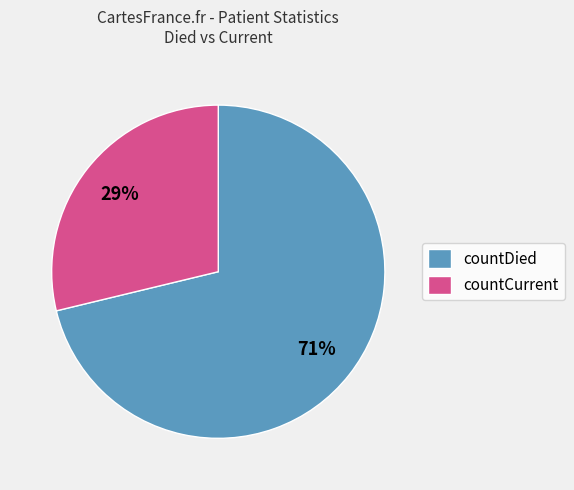

What is the majority slice?

countDied